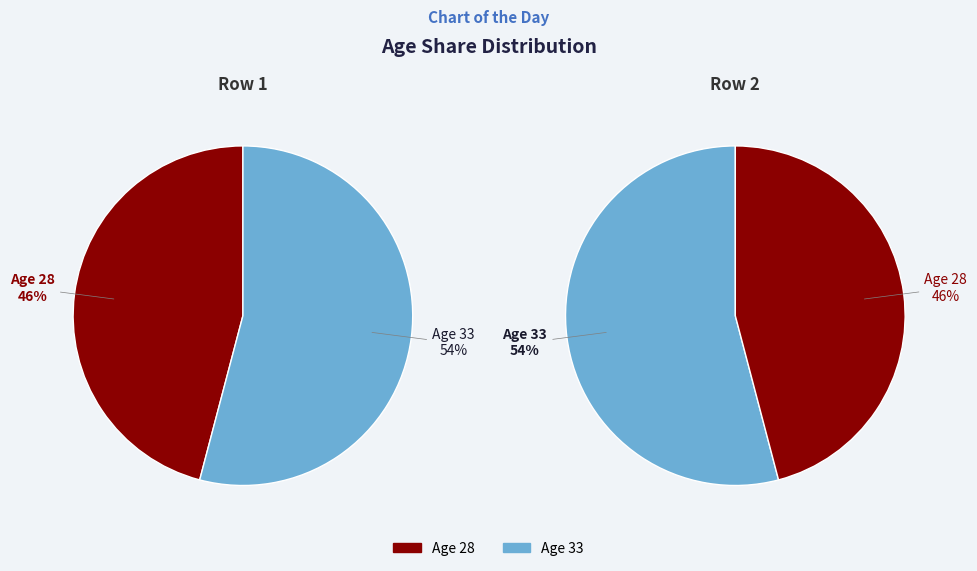

Approximately how many times larger is the value at 28 compared to 33?

0.8